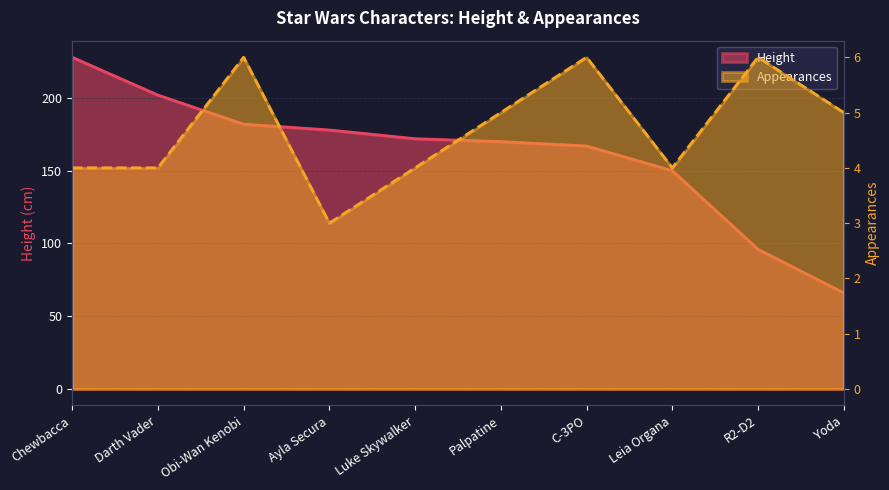

What is the difference between the highest and lowest values at C-3PO?

161